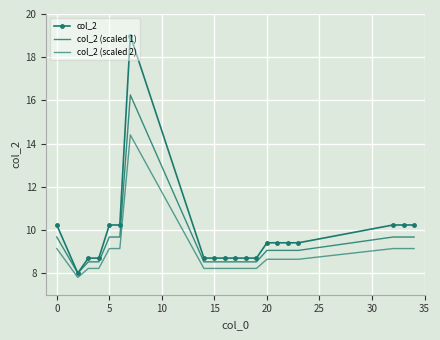

In col_2, how many points are higher than both neighbors (excluding endpoints)?

1